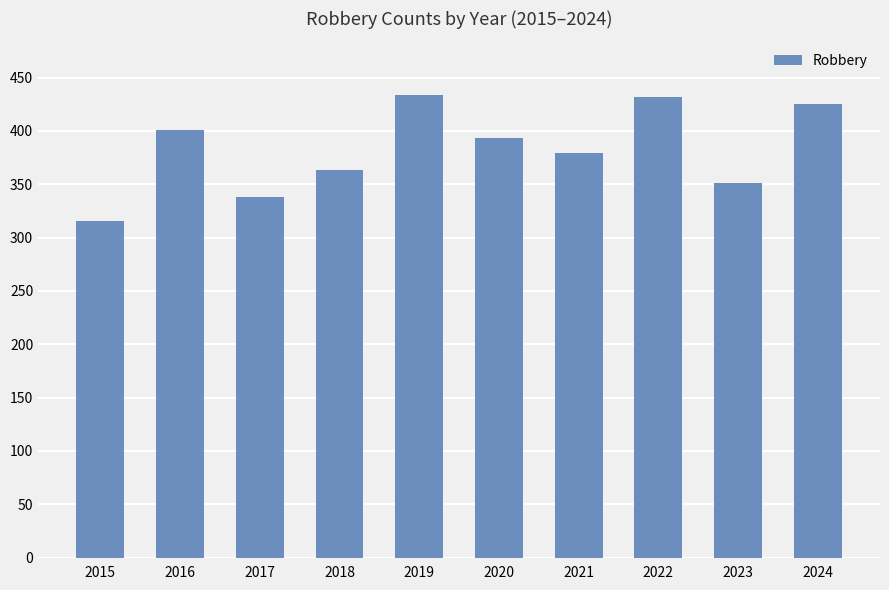

Reading left to right, list all the values displayed in this chart.

2015=316	2016=401	2017=338	2018=363	2019=434	2020=393	2021=379	2022=432	2023=351	2024=425